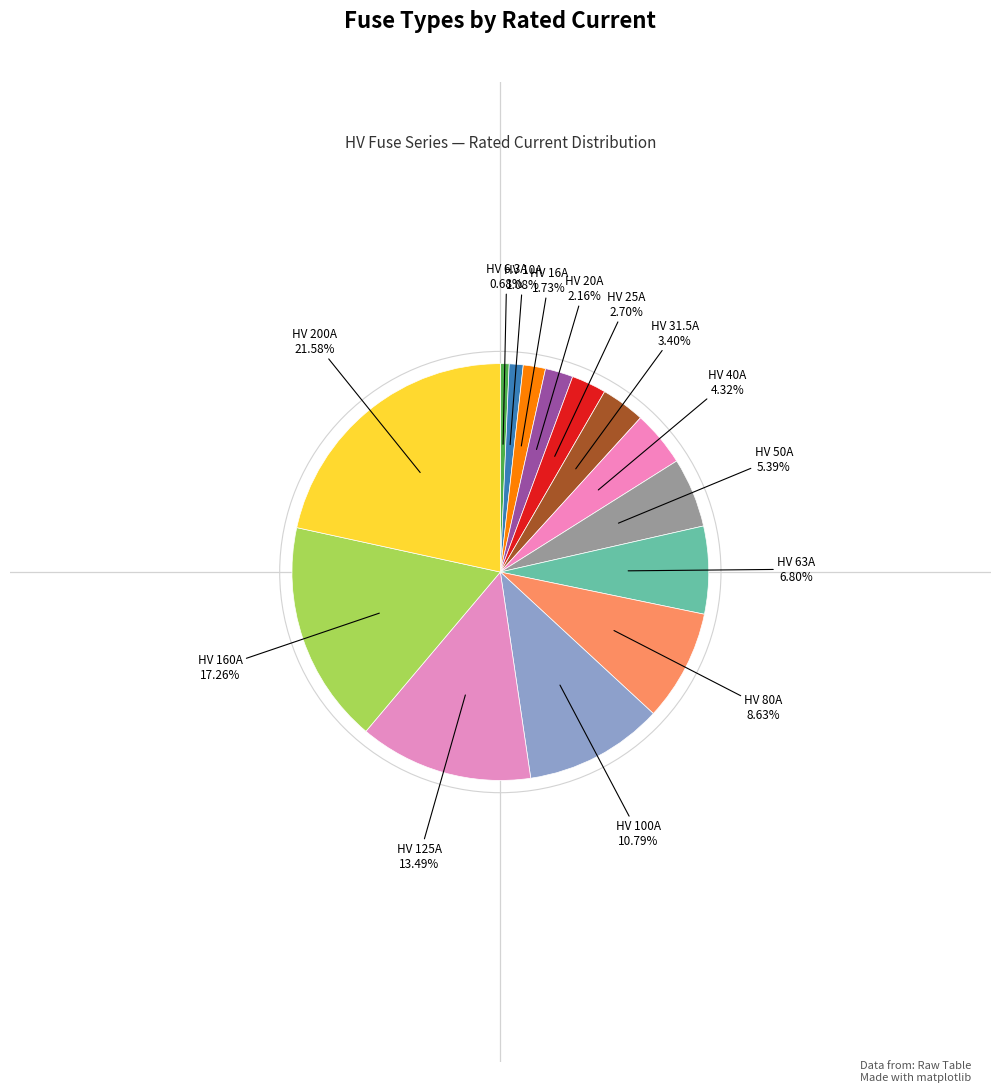

What percentage do HV 80A and HV 125A together represent?

22.1%